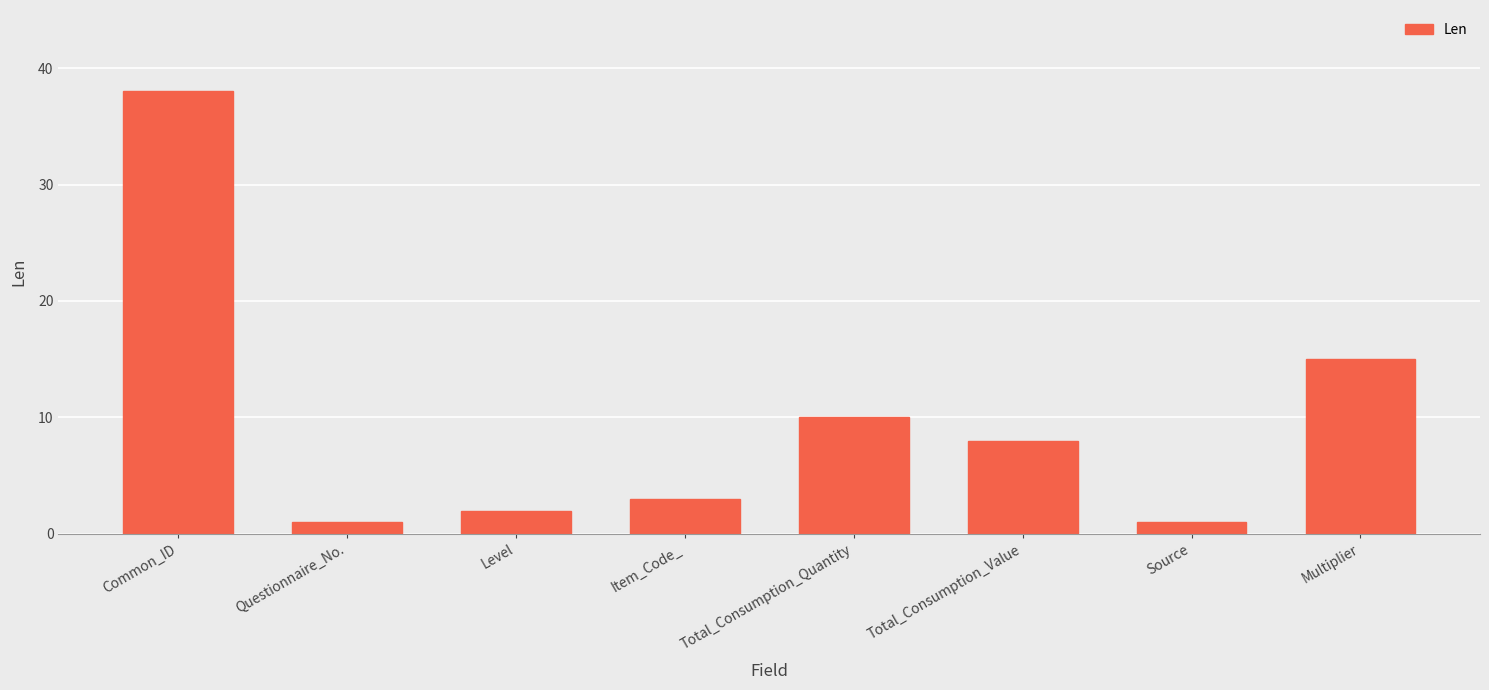

What is the maximum value shown in the chart?

38